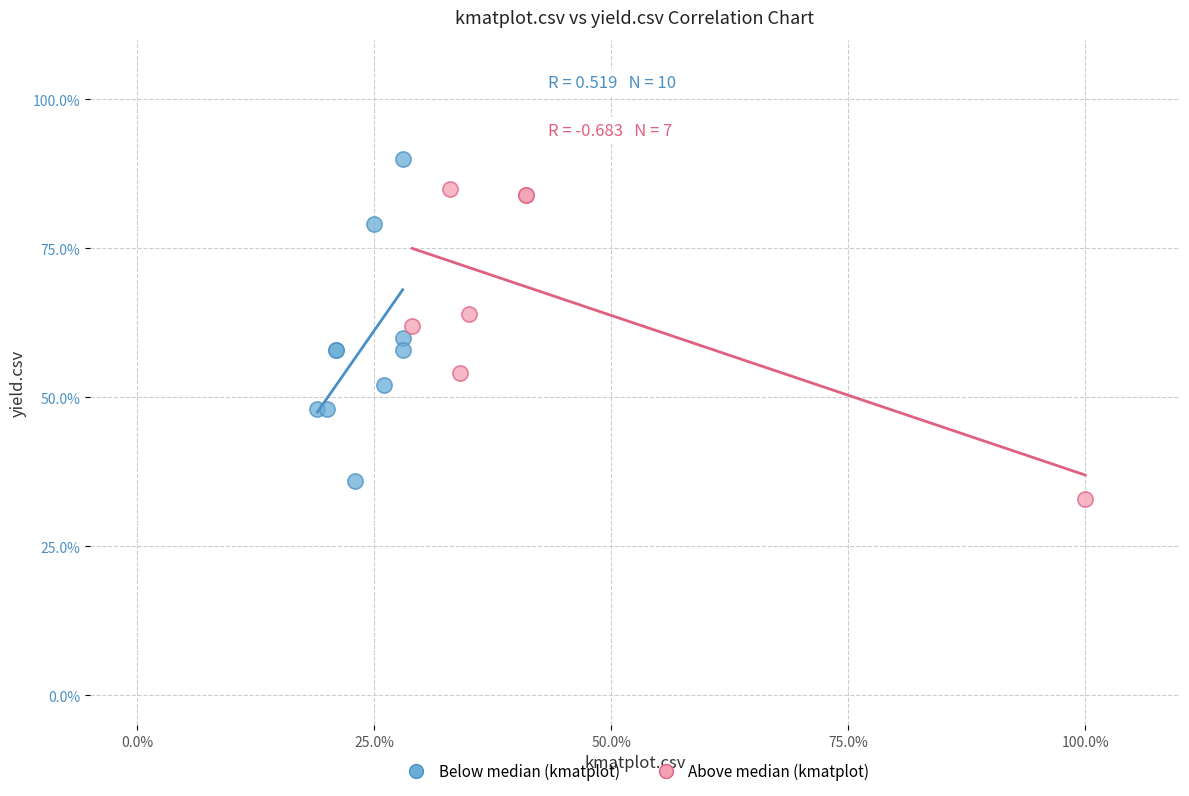

What are all the series names shown in the legend?

Below median (kmatplot), Above median (kmatplot)